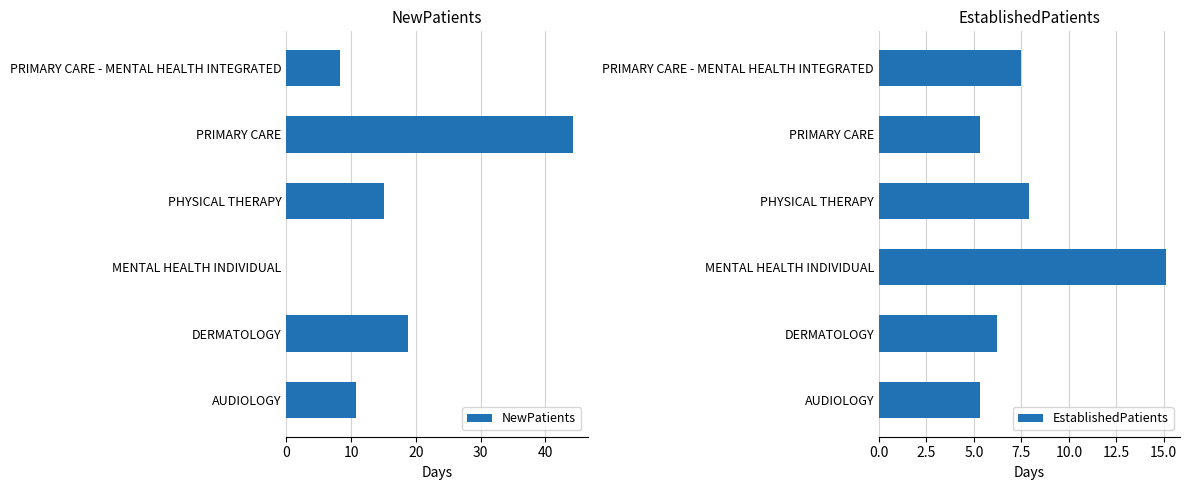

At which label does EstablishedPatients reach its peak?

MENTAL HEALTH INDIVIDUAL